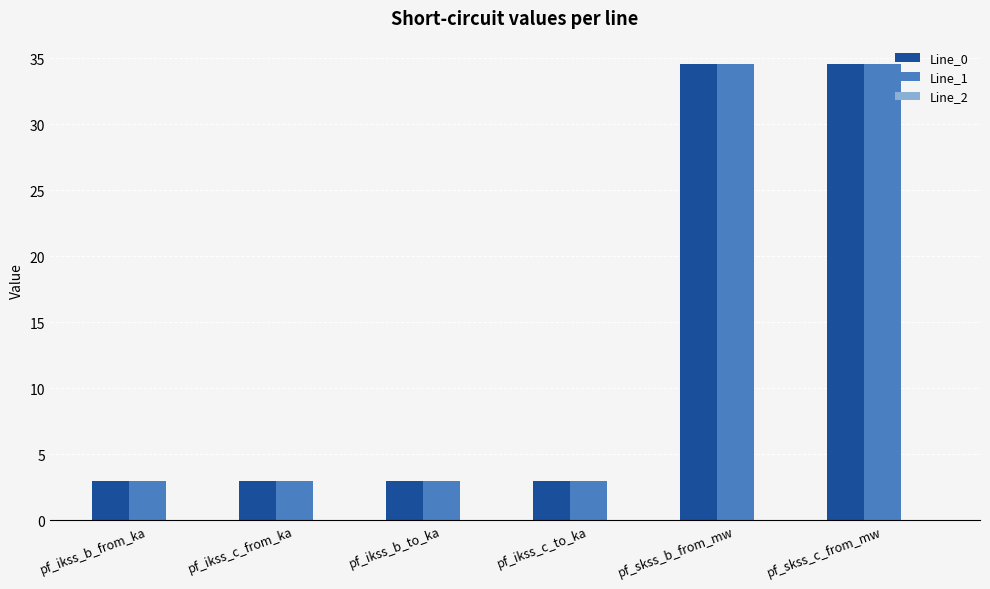

How many groups of bars are there?

6